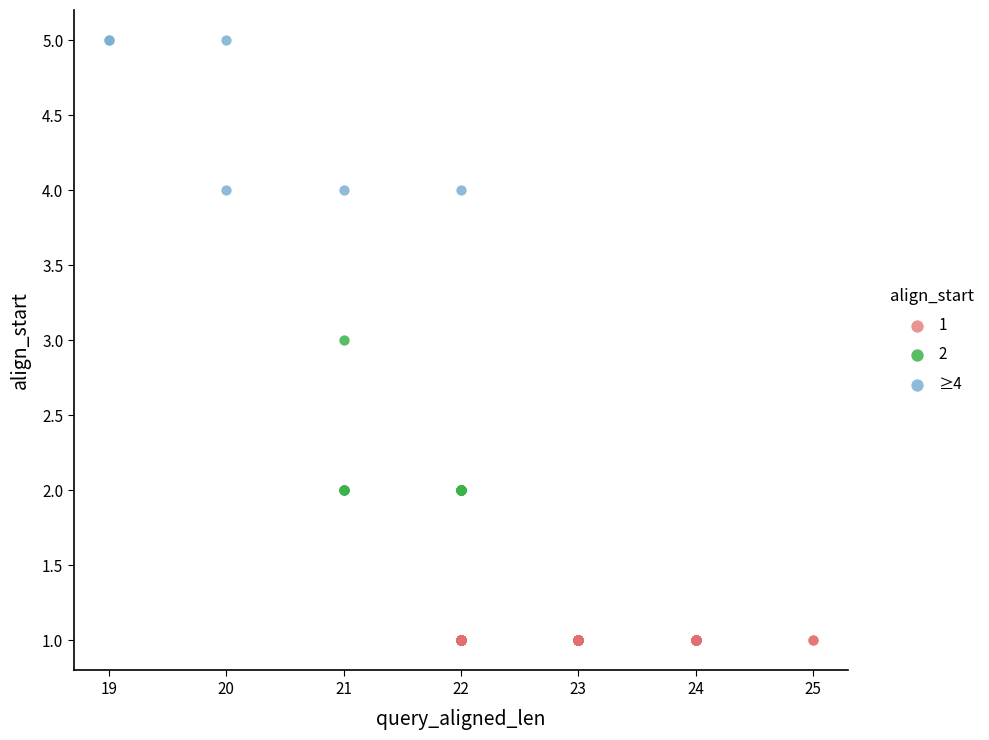

Which series contains the highest Y value?

≥4